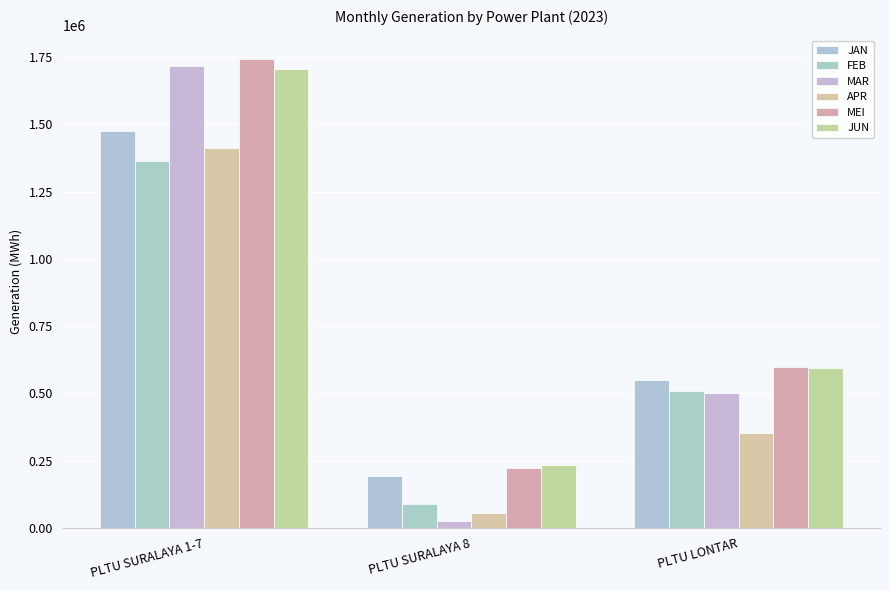

Is the value of MEI at PLTU SURALAYA 1-7 greater than the value of JUN at PLTU SURALAYA 8?

Yes